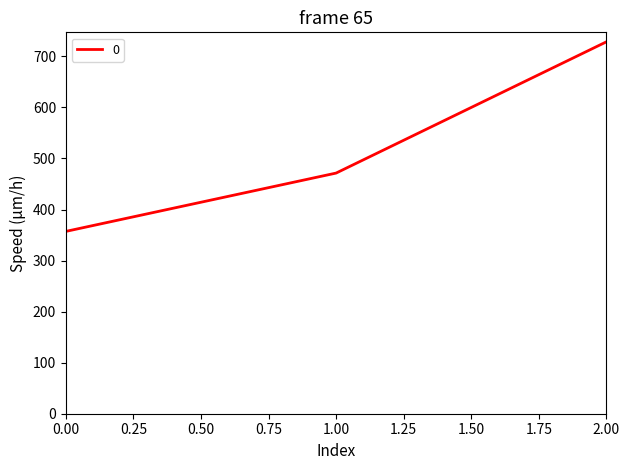

Rank the categories by value from lowest to highest.

0.00, 1.00, 2.00